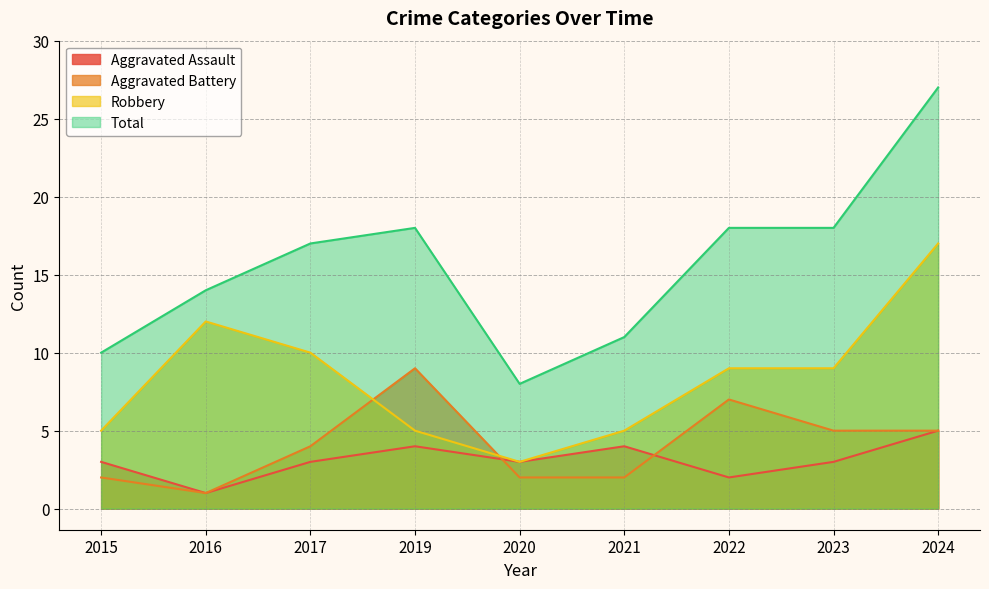

True or false: Robbery has a value of 5 at 2023.

False